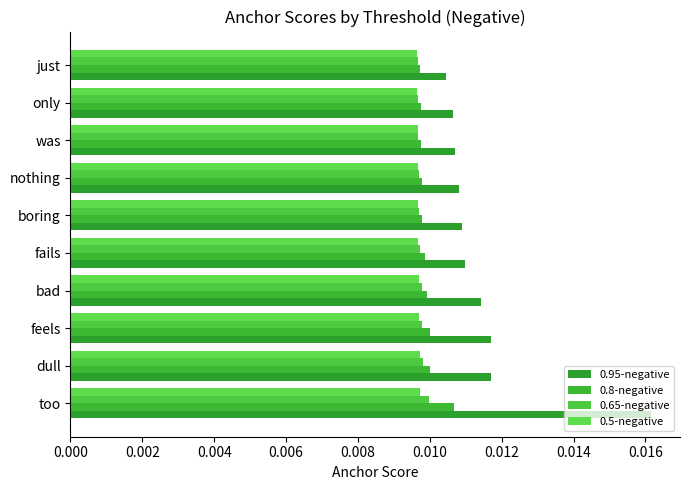

How many series are shown in this chart?

4